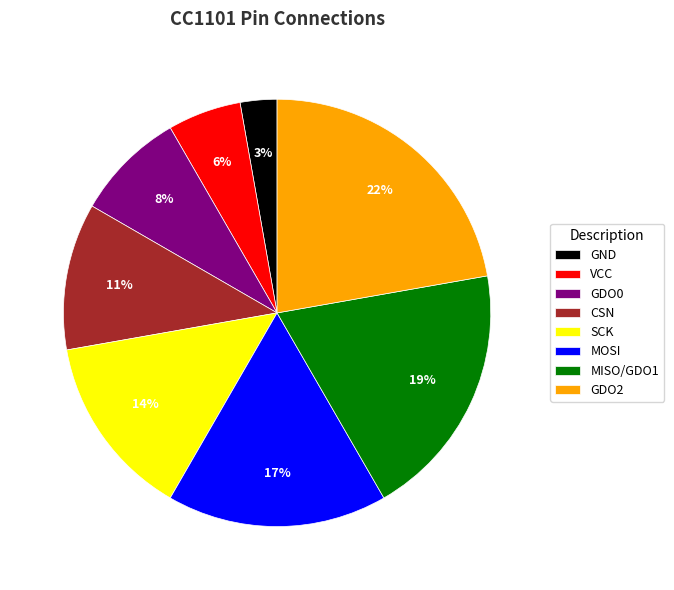

Rank the categories by value from highest to lowest.

GDO2, MISO/GDO1, MOSI, SCK, CSN, GDO0, VCC, GND